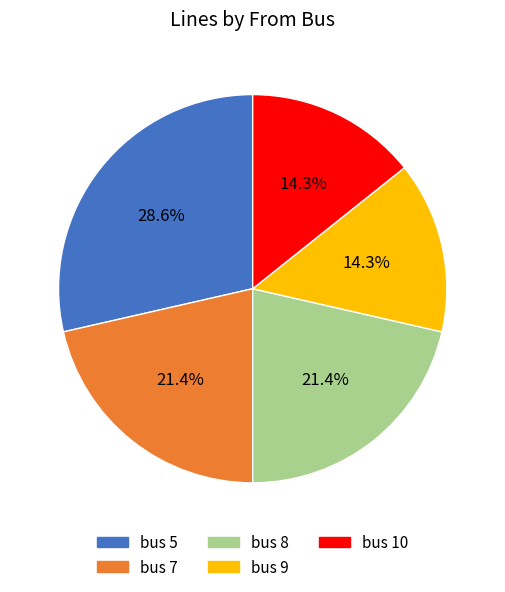

True or false: bus 10 accounts for 14% of the total.

True